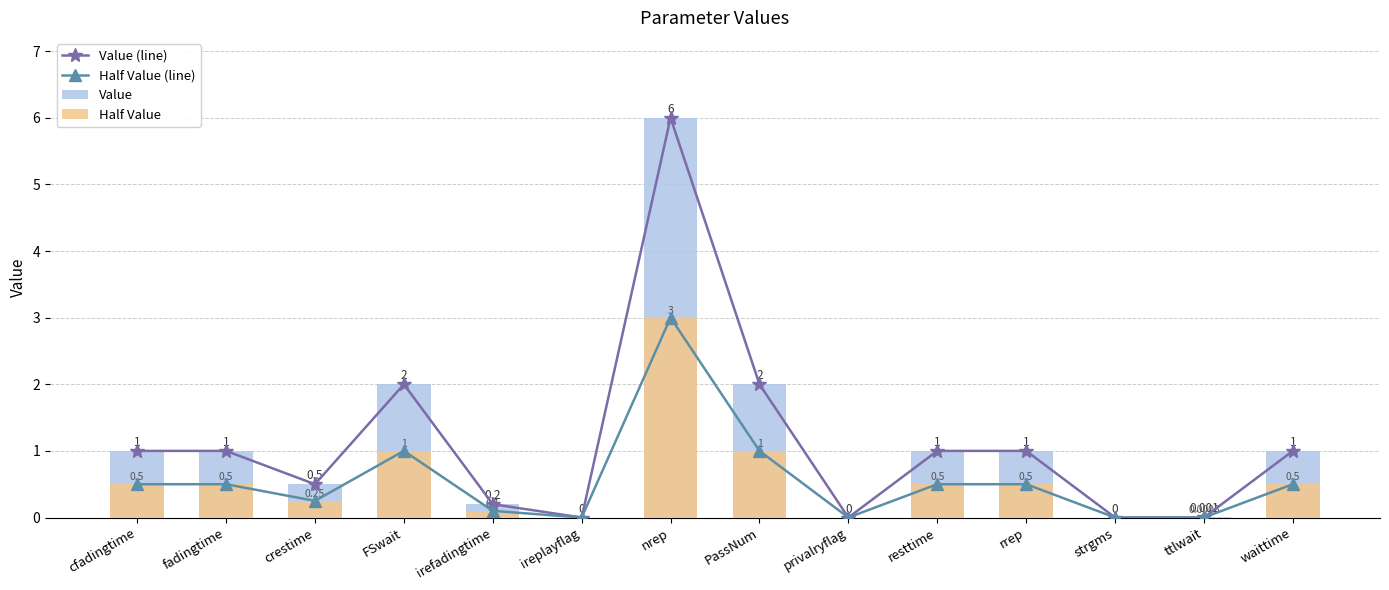

What is the total value across all series at nrep?

18.0